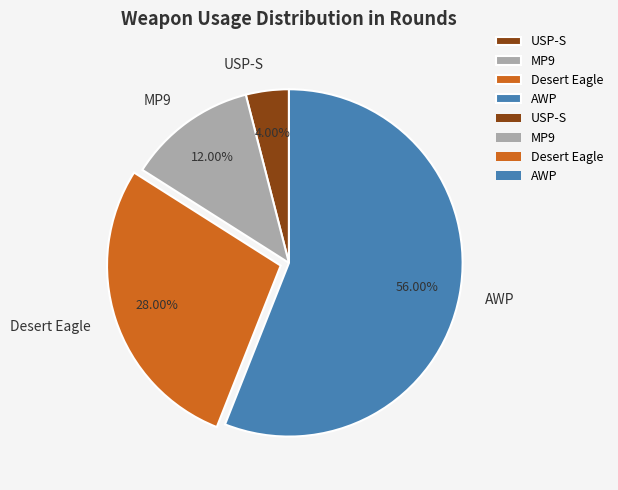

Rank the categories by value from highest to lowest.

AWP, Desert Eagle, MP9, USP-S